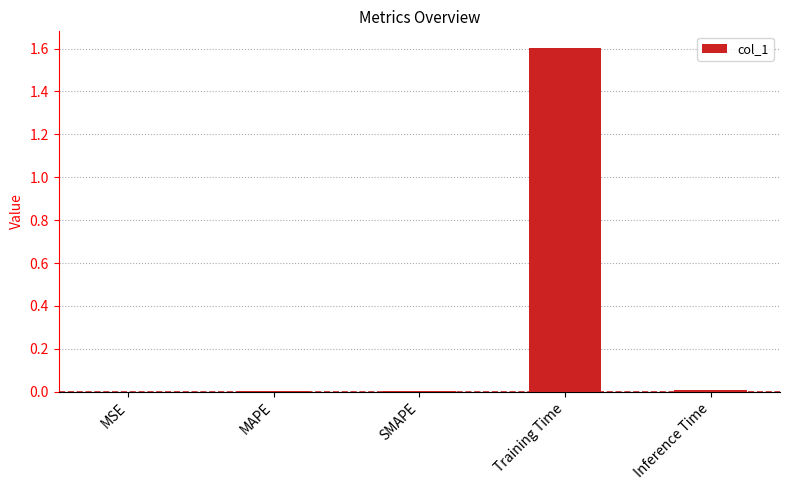

The value at MSE is 0.0. True or false?

True